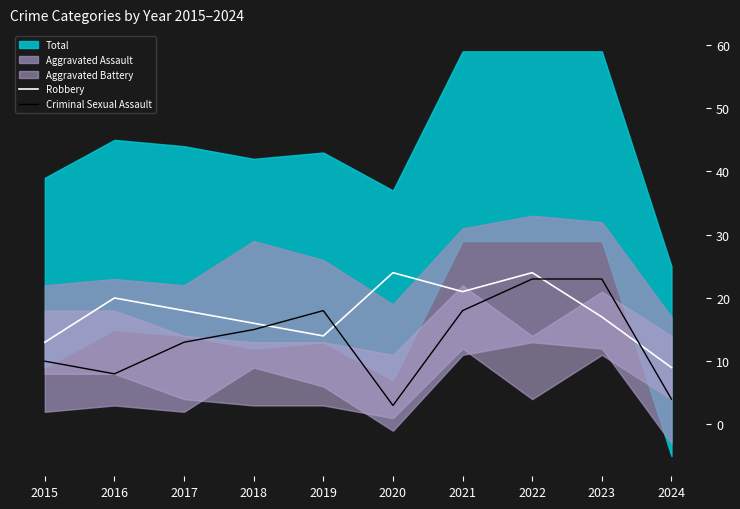

Is it true that Robbery equals 23 at 2019?

False